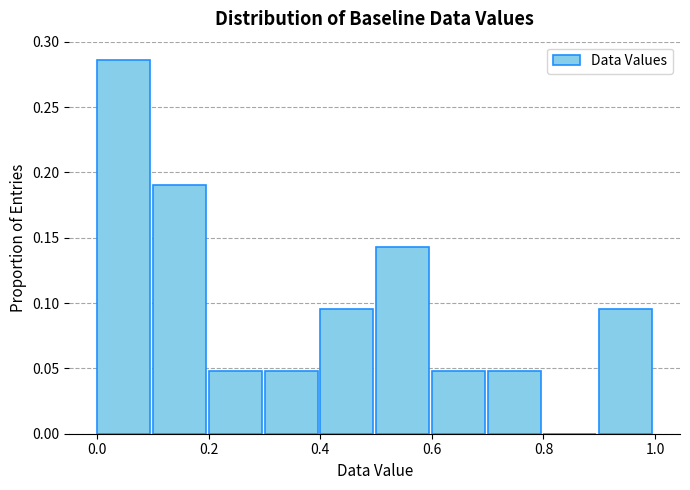

Reading left to right, transcribe this chart: for each bar, give the range it covers on the x-axis and its height. The values are not printed on the chart, so give them approximately, as read against the axis.

0.0 to 0.1: 0.285
0.1 to 0.2: 0.190
0.2 to 0.3: 0.050
0.3 to 0.4: 0.050
0.4 to 0.5: 0.095
0.5 to 0.6: 0.145
0.6 to 0.7: 0.050
0.7 to 0.8: 0.050
0.8 to 0.9: 0
0.9 to 1.0: 0.095